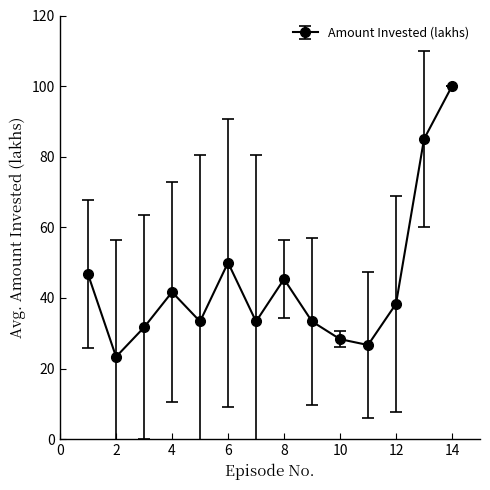

What is the minimum value shown in the chart?

23.3